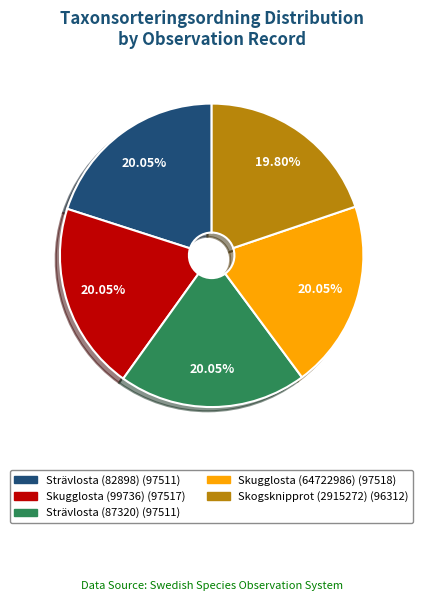

Is there any slice that represents more than half of the pie?

No